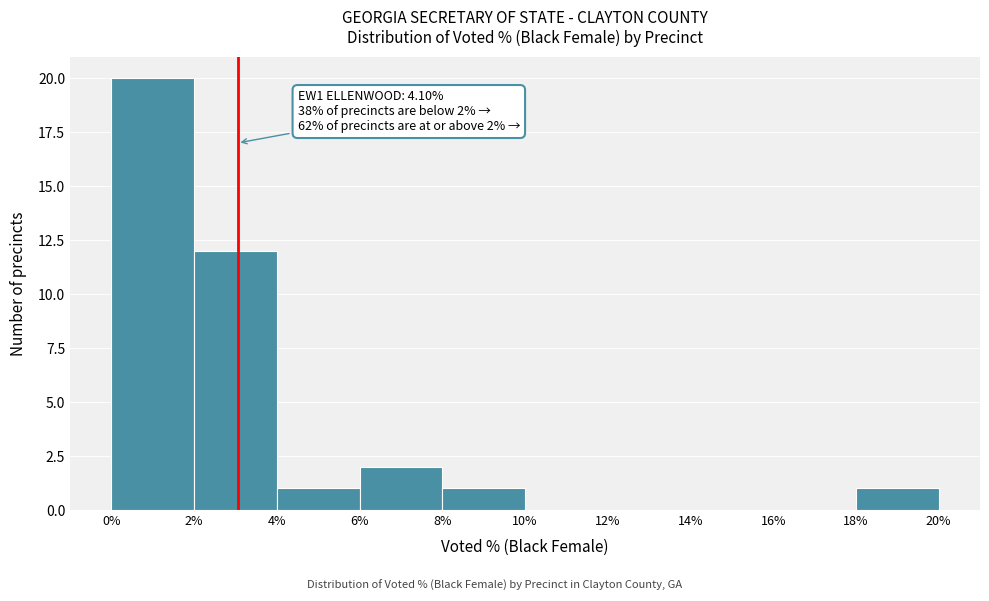

Which range on the x-axis has the tallest bar?

0% to 2%